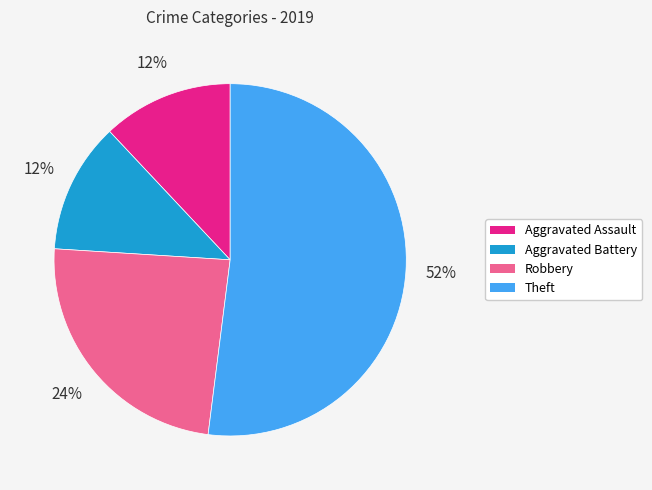

What percentage is the Aggravated Battery slice, to the nearest percent?

12%